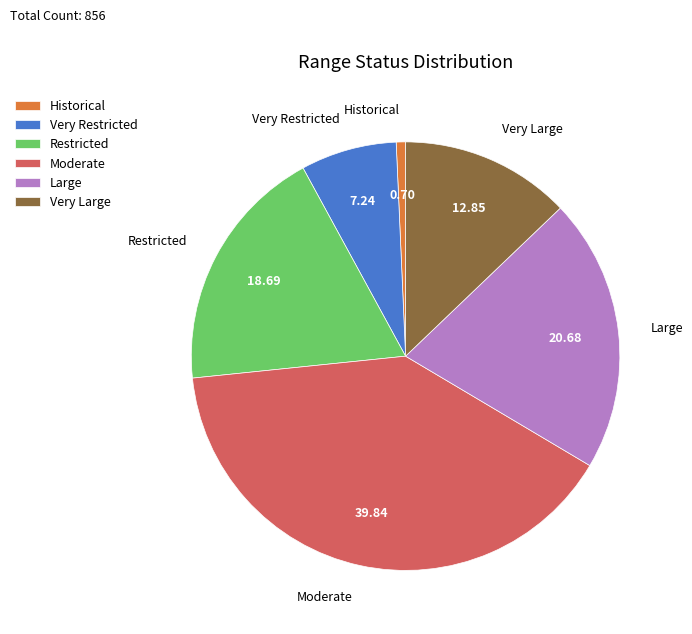

What is the smallest slice in the pie chart?

Historical